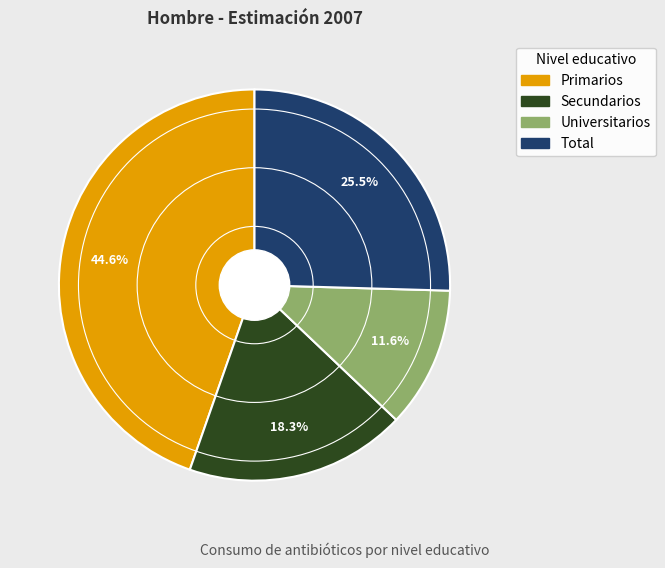

How many segments does this pie chart have?

4